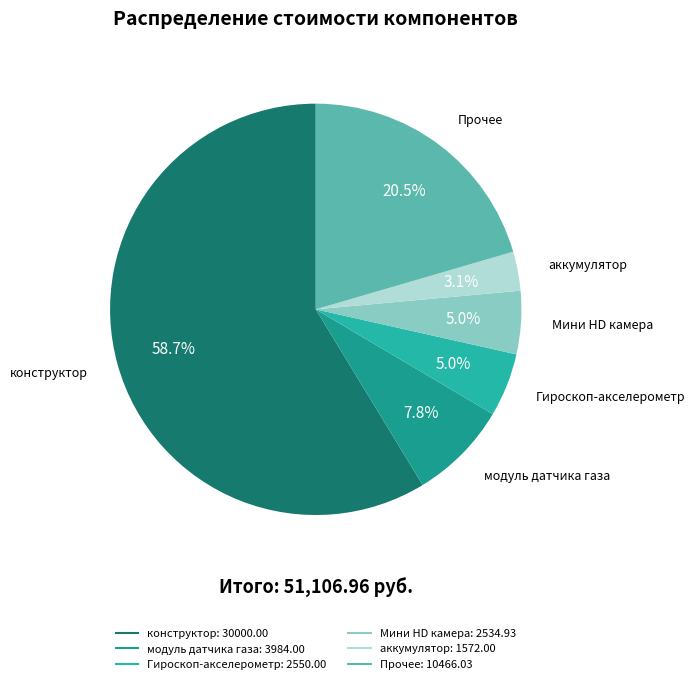

How many segments does this pie chart have?

6